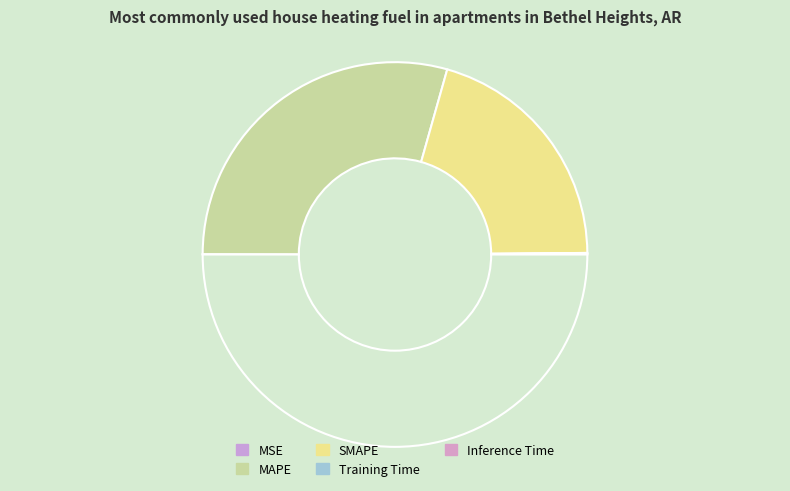

How many slices are in this pie chart?

5